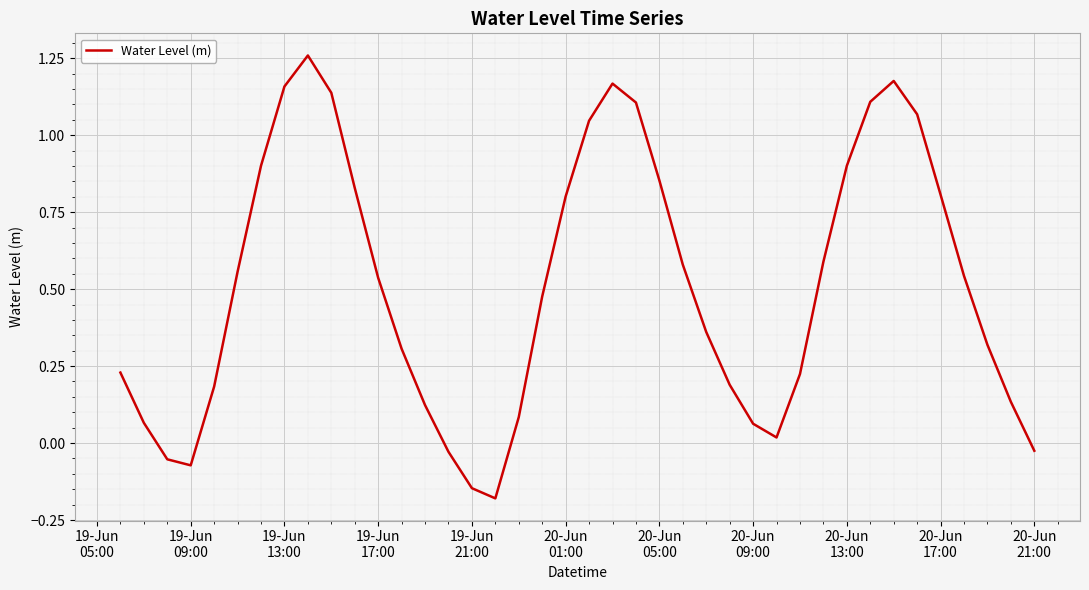

What is the difference between the maximum and minimum values?

1.4